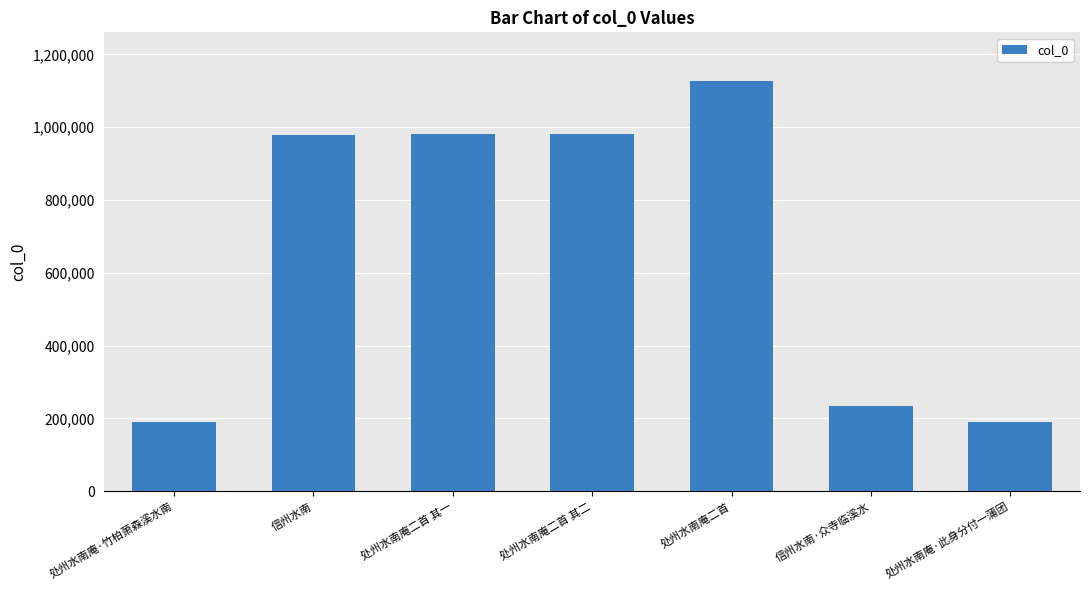

What position from the right is 处州水南庵·竹柏萧森溪水南?

7